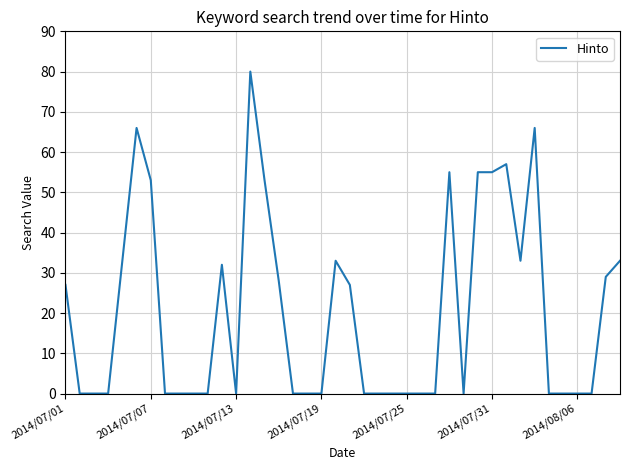

Reading left to right, extract all data points from this chart.

27	0	0	0	33	66	53	0	0	0	0	32	0	80	53	28	0	0	0	33	27	0	0	0	0	0	0	55	0	55	55	57	33	66	0	0	0	0	29	33